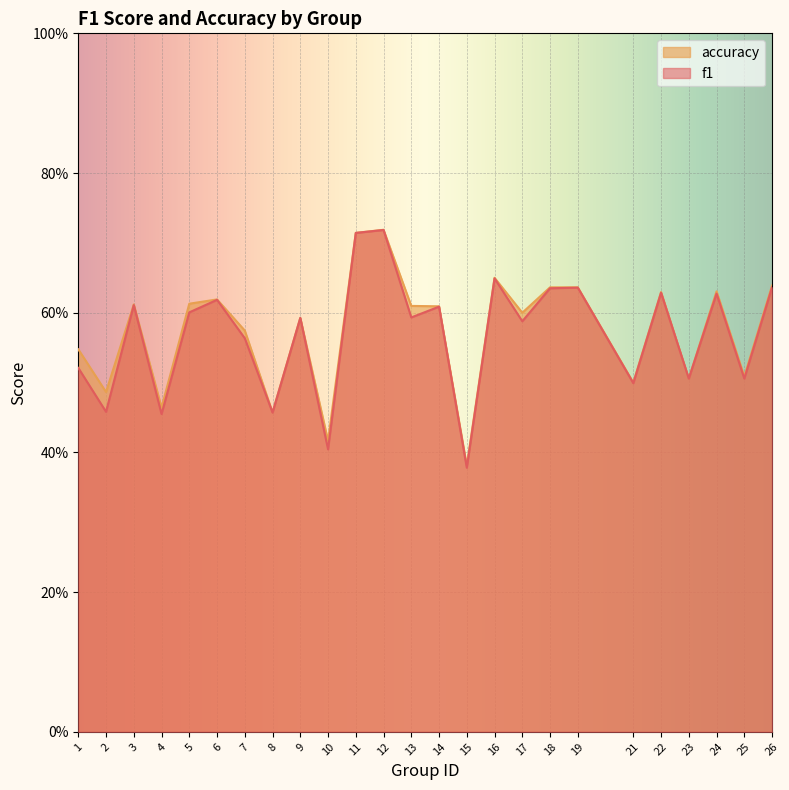

What is the highest value of the f1 series?

0.7